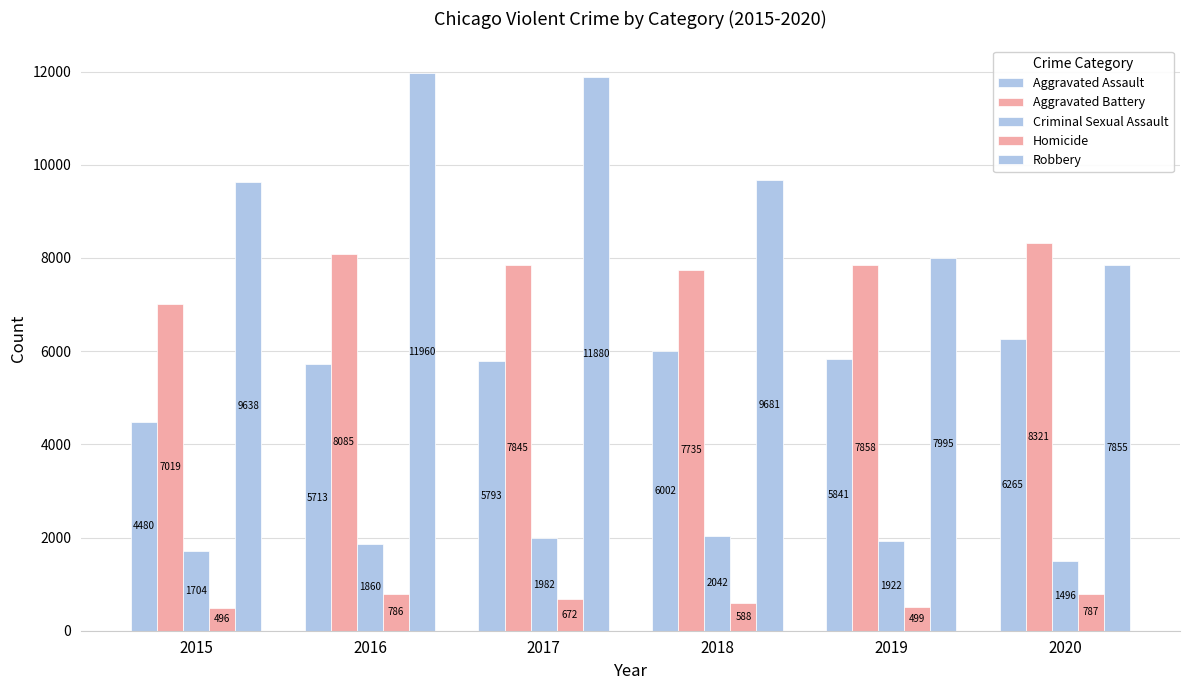

How many series are shown in this chart?

5